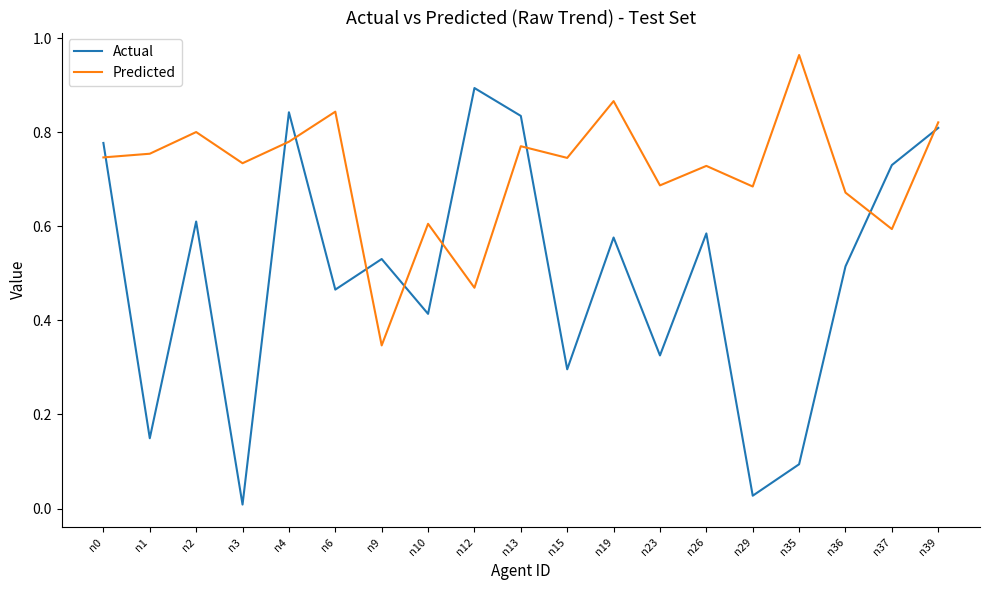

Rank the series at n37 from lowest to highest value.

Predicted, Actual